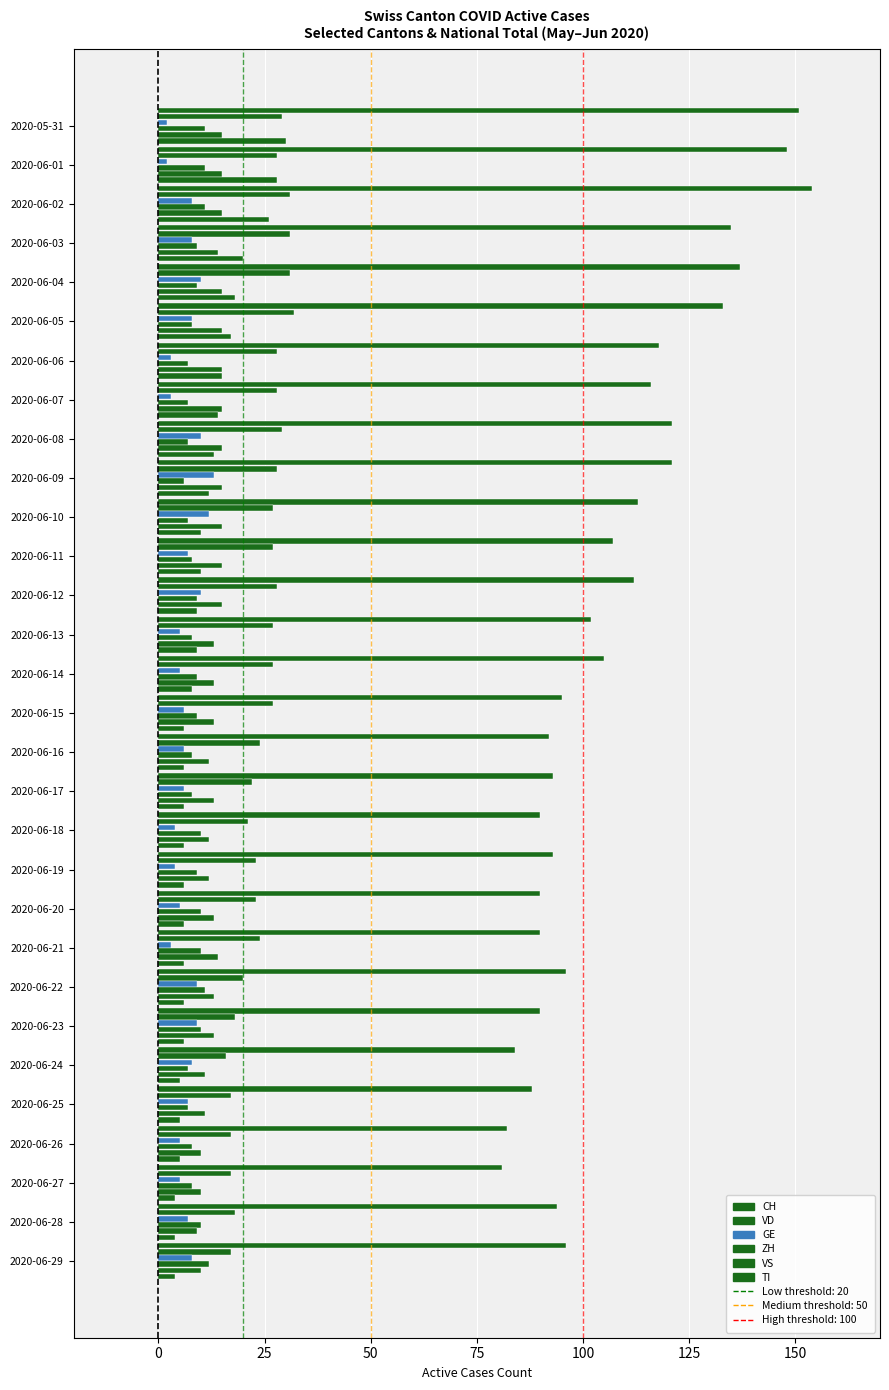

How many values in the TI series are below 8?

15